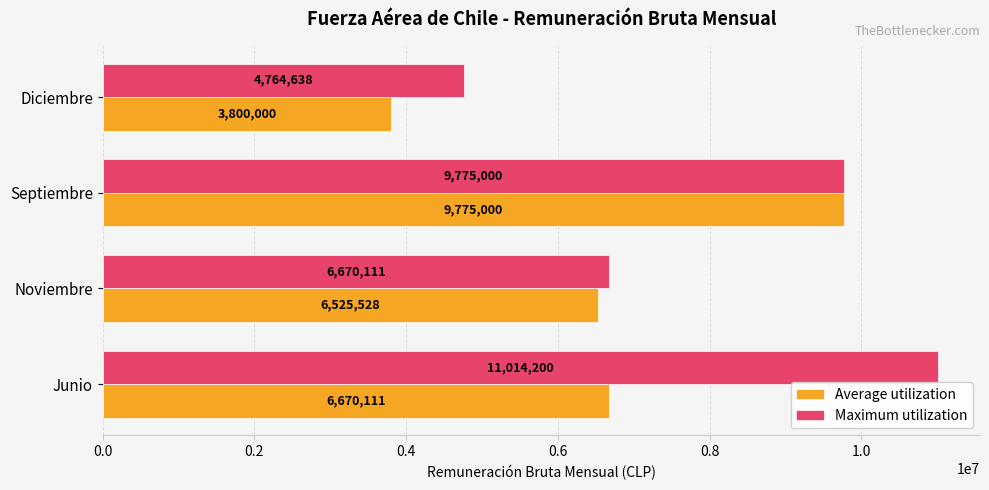

At which label does Average utilization reach its minimum?

Diciembre